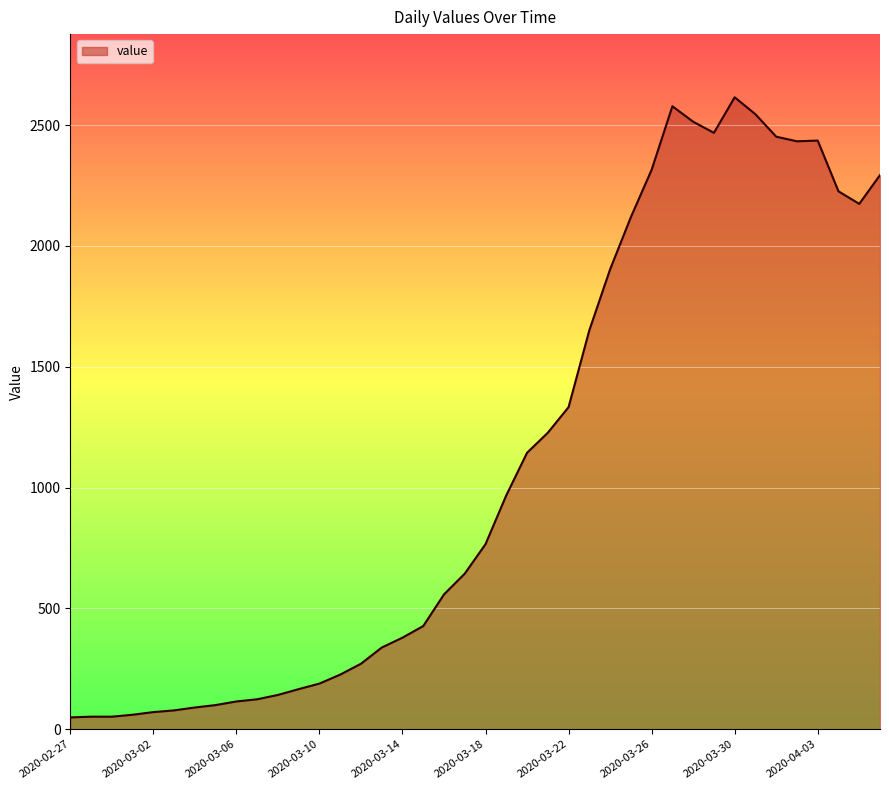

Does the chart have visible grid lines?

Yes